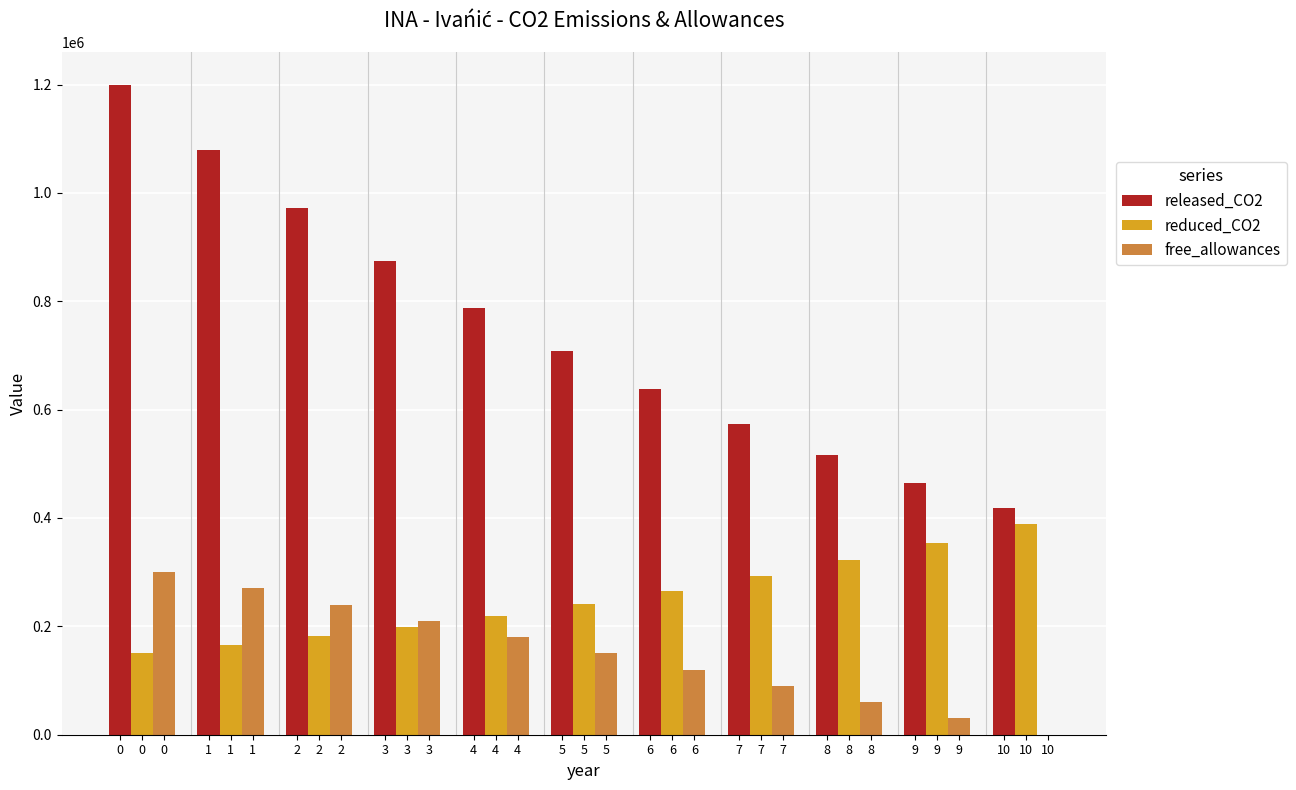

True or false: free_allowances has a value of 146993 at 3.

False